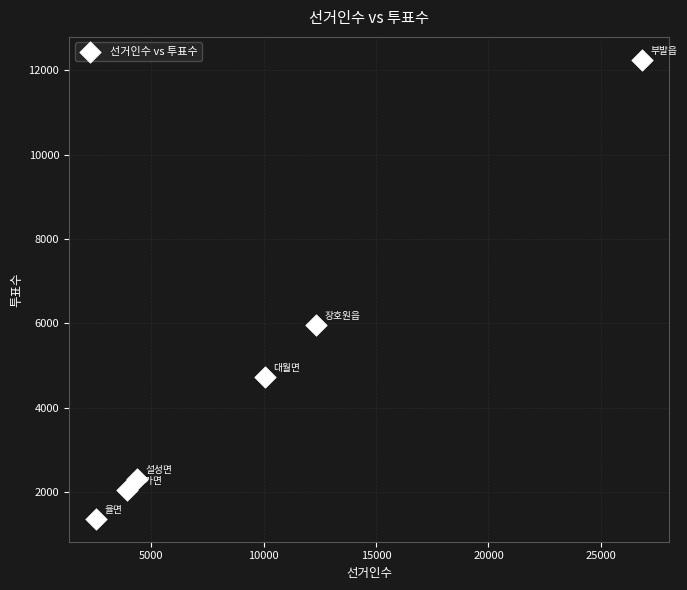

What Y value in the scatter plot is closest to 6804?

5966